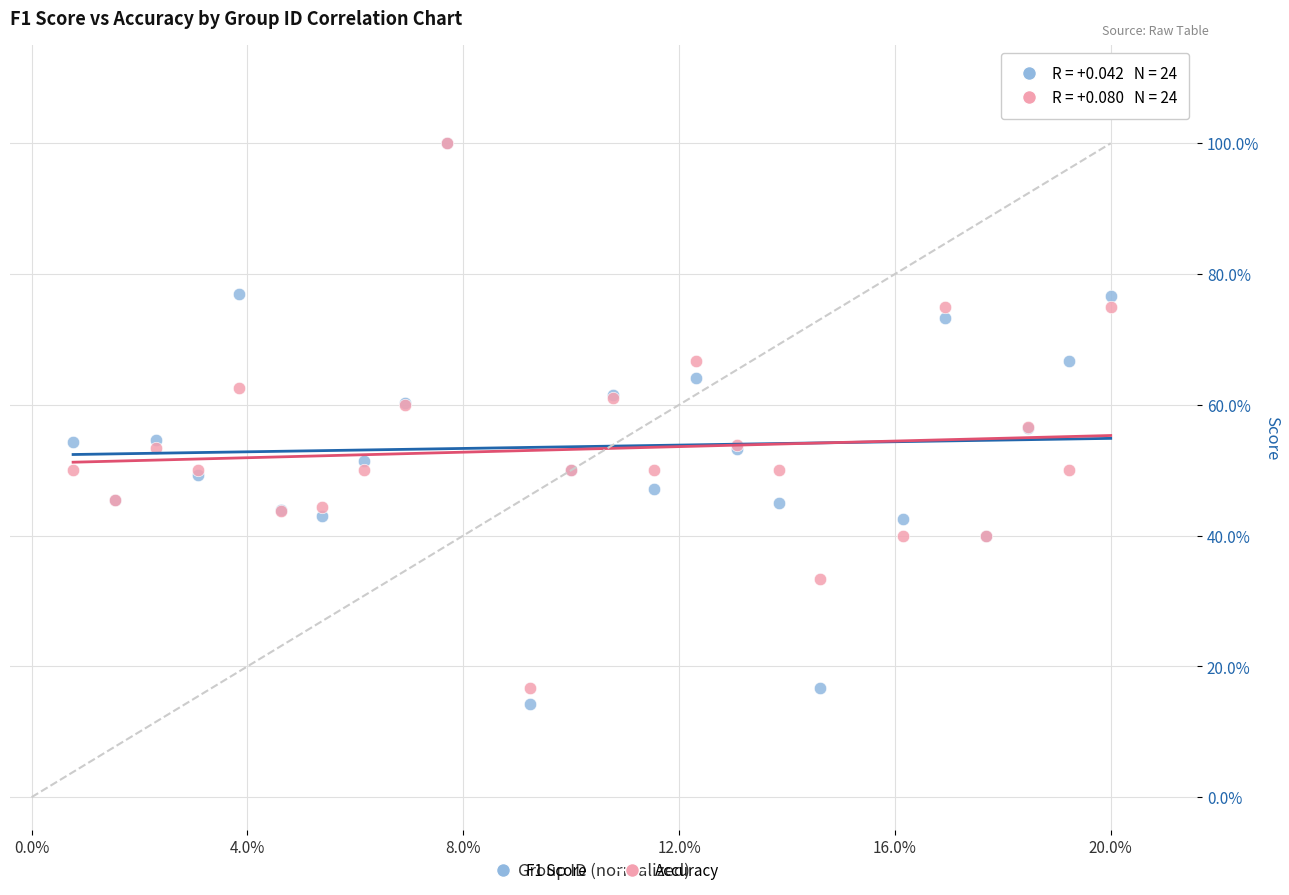

Which series reaches the minimum Y coordinate?

F1 Score